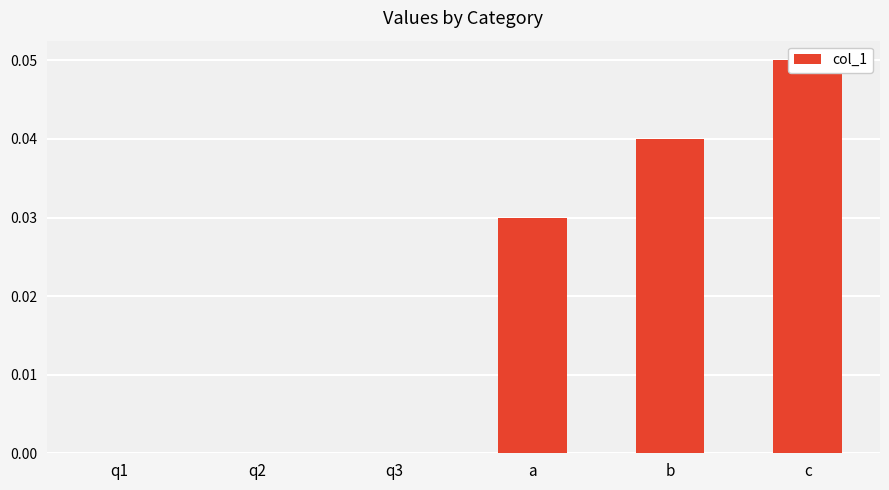

Reading left to right, extract all data points from this chart.

q1=0.0	q2=0.0	q3=-0.0	a=0.0	b=0.0	c=0.1